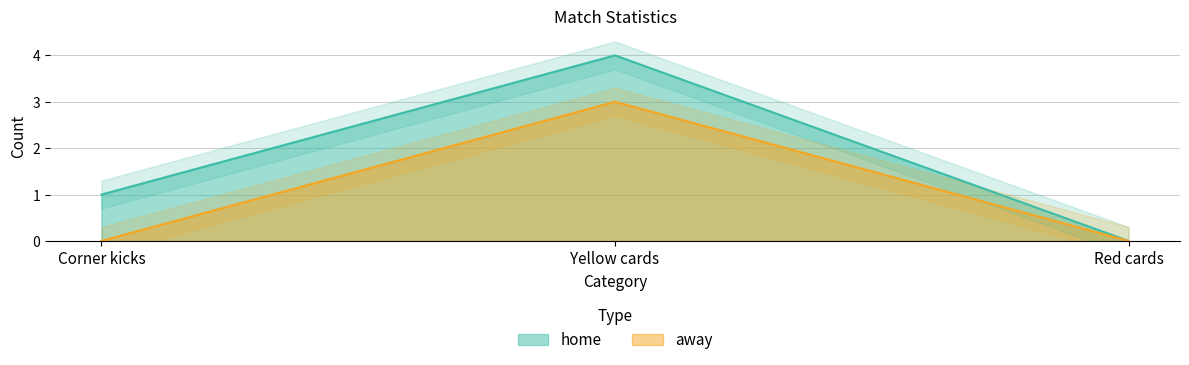

What is the spread (max minus min) of values at Corner kicks?

1